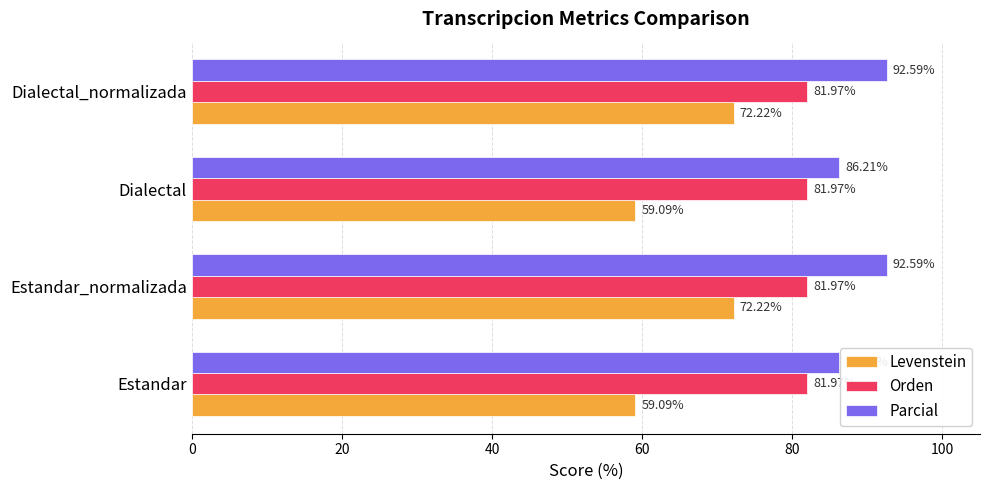

At how many categories does at least one series exceed 61?

4